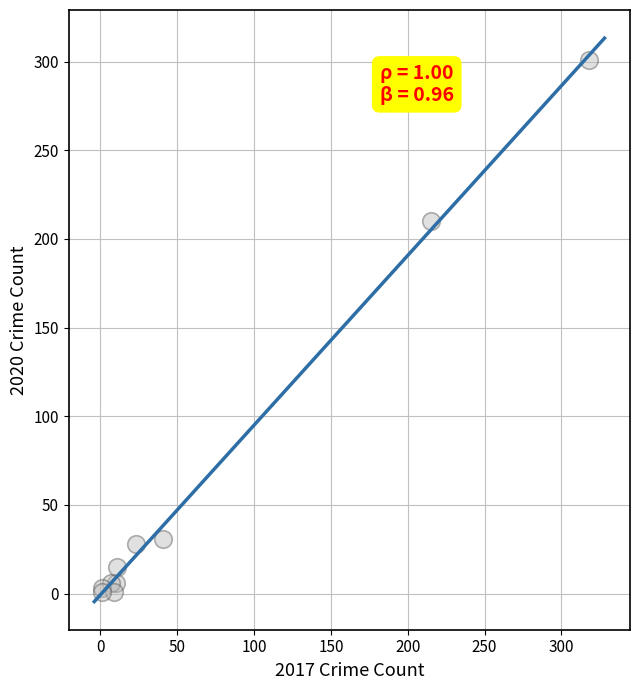

What Y value in the scatter plot is closest to 151?

210